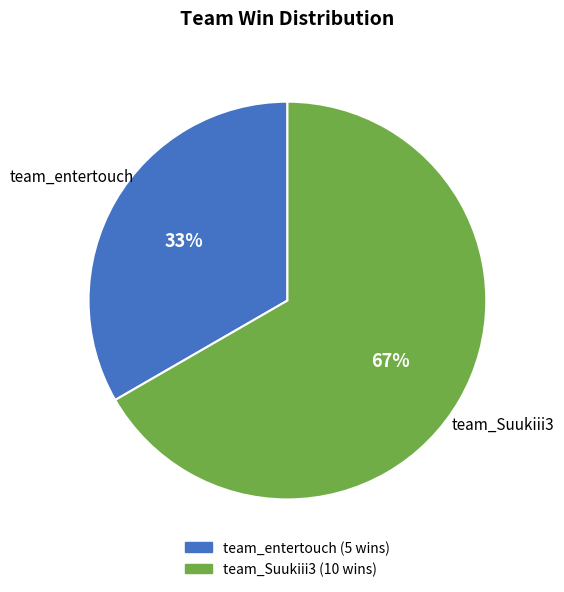

What is the ratio of the value at team_Suukiii3 to the value at team_entertouch?

2.0